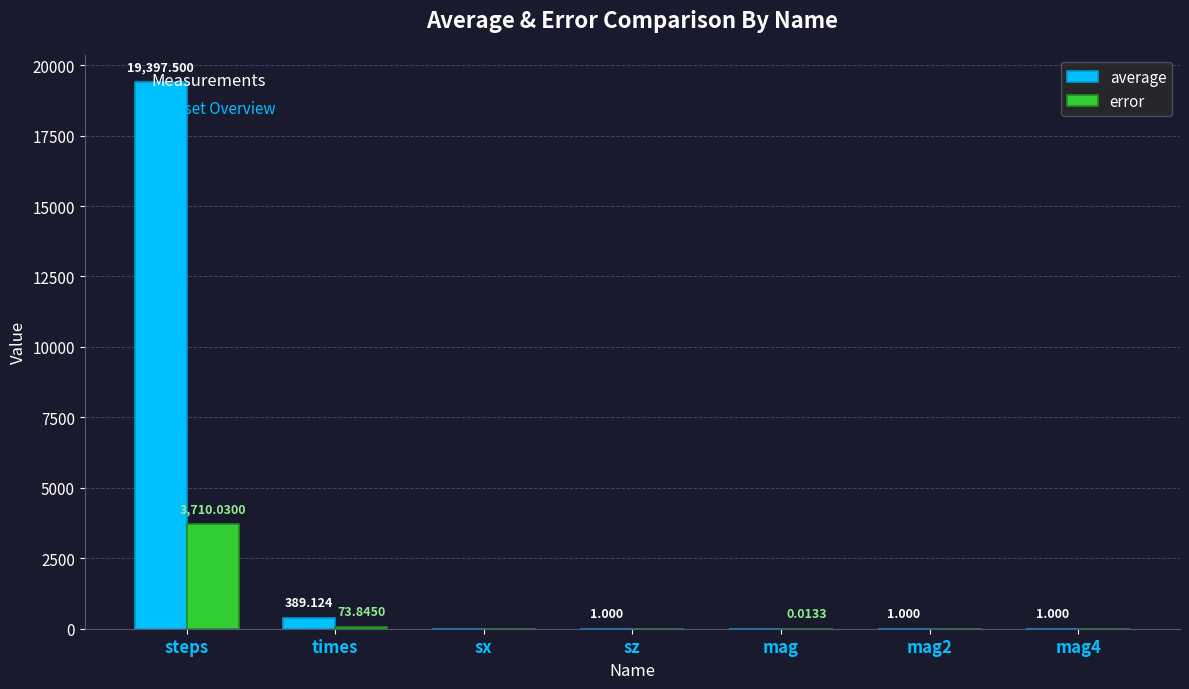

Count the number of data series in this chart.

2